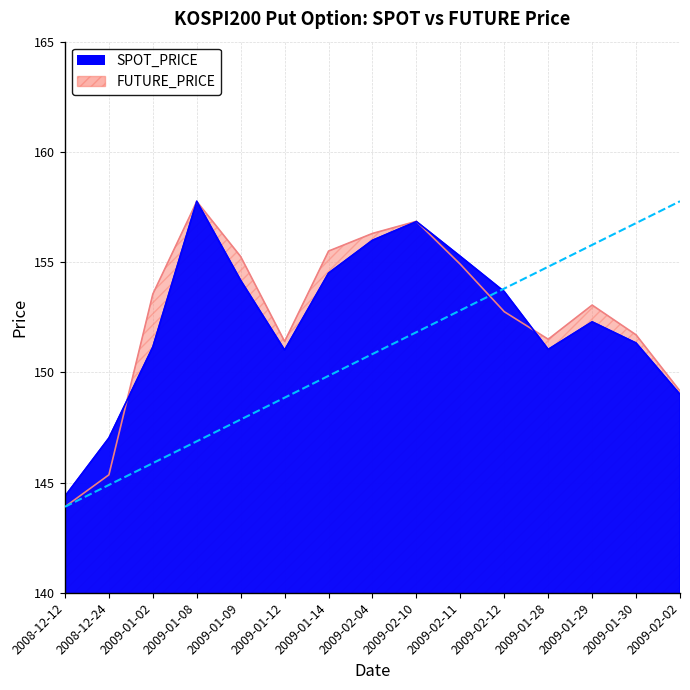

At how many categories does at least one series exceed 145?

14